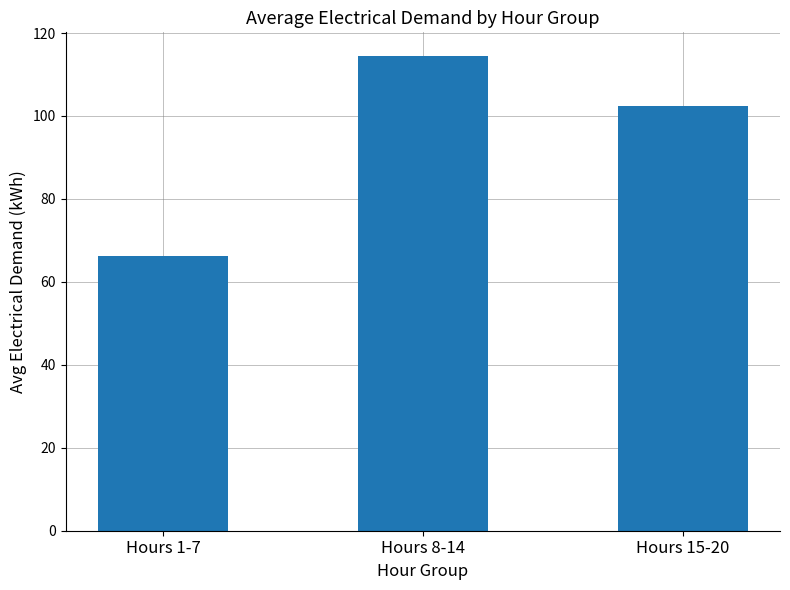

How many bars are there in total?

3